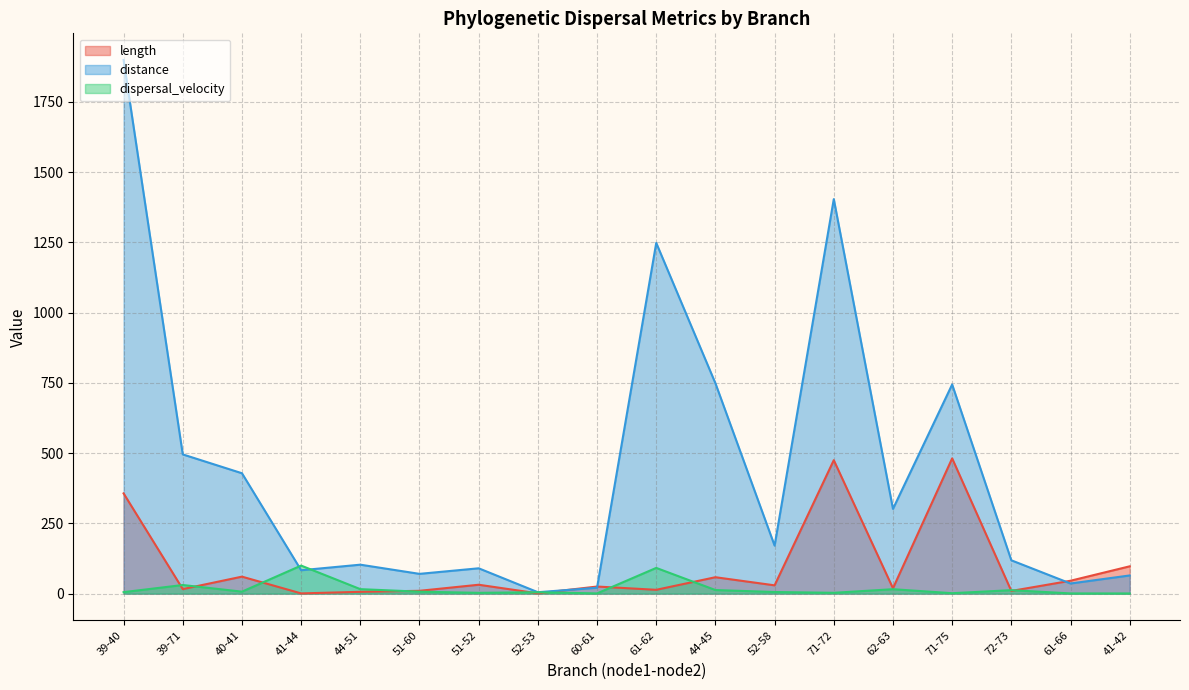

What is the average value of the length series?

96.6